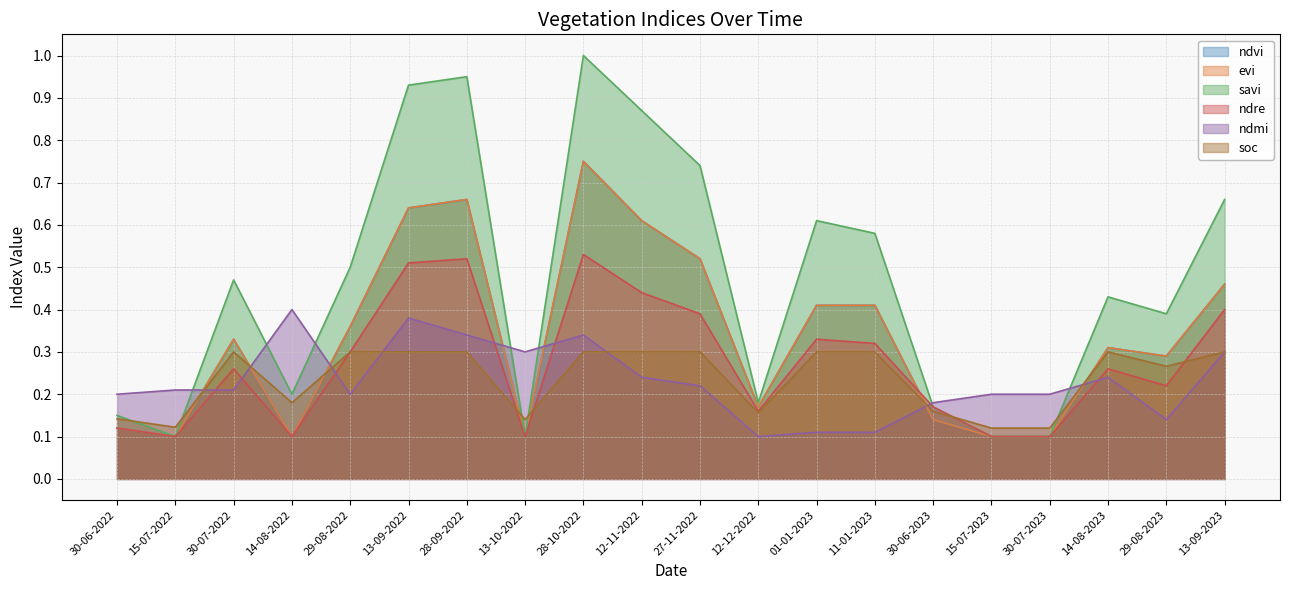

Which category has the highest value across all series?

28-10-2022